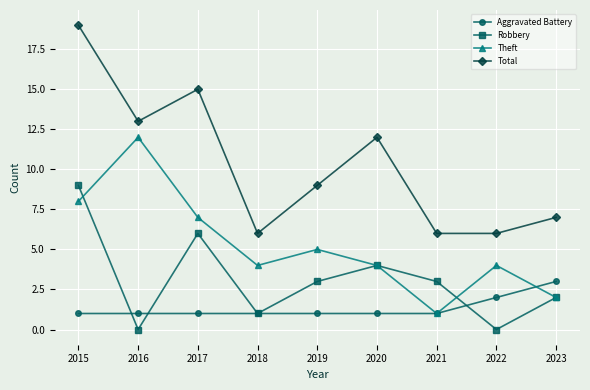

Reading left to right, list all the values displayed in this chart.

Aggravated Battery: 1	1	1	1	1	1	1	2	3
Robbery: 9	0	6	1	3	4	3	0	2
Theft: 8	12	7	4	5	4	1	4	2
Total: 19	13	15	6	9	12	6	6	7